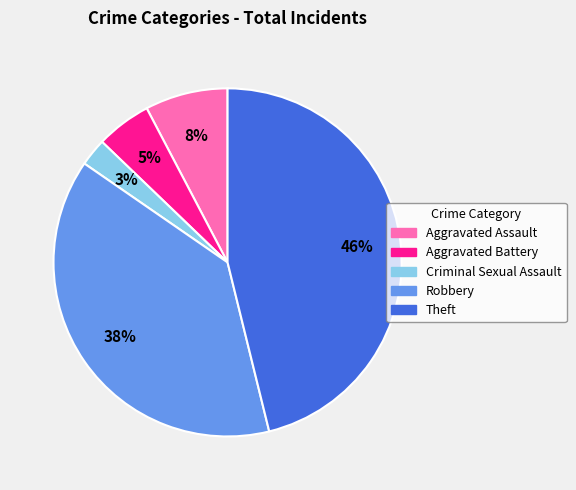

To the nearest percent, what is the average slice percentage?

20%